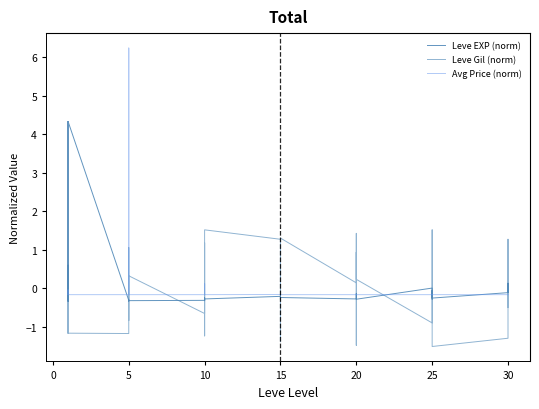

True or false: Avg Price (norm) and Leve EXP (norm) cross at least once.

True